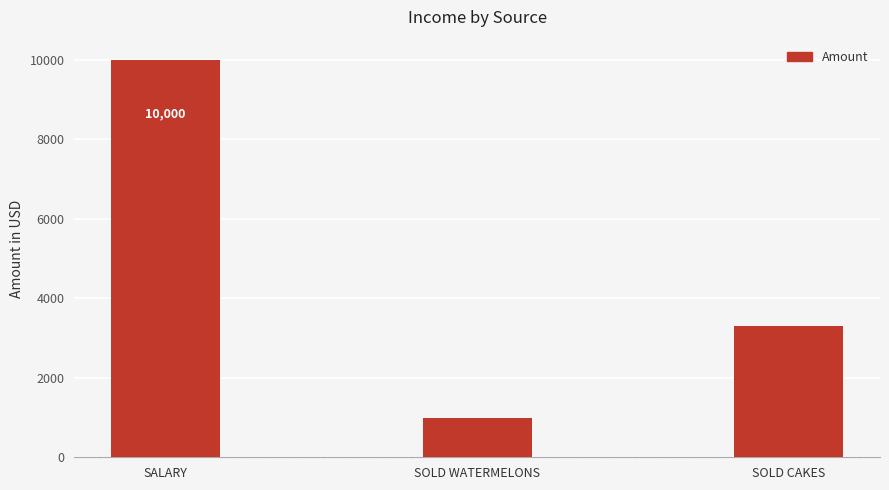

The chart shows a value of 3300 at SOLD CAKES. True or false?

True